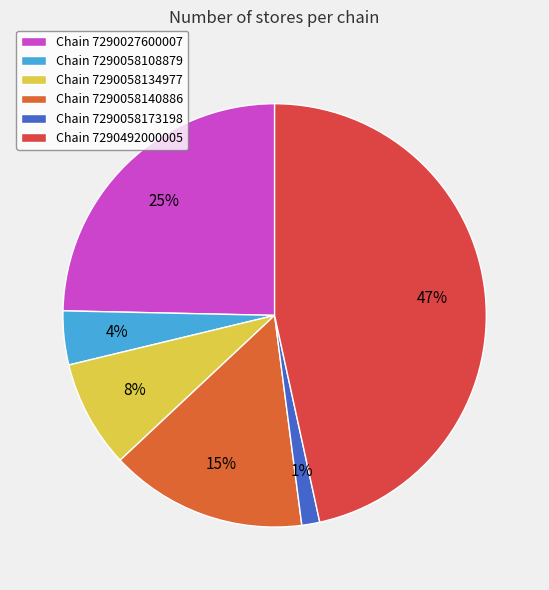

How many segments does this pie chart have?

6